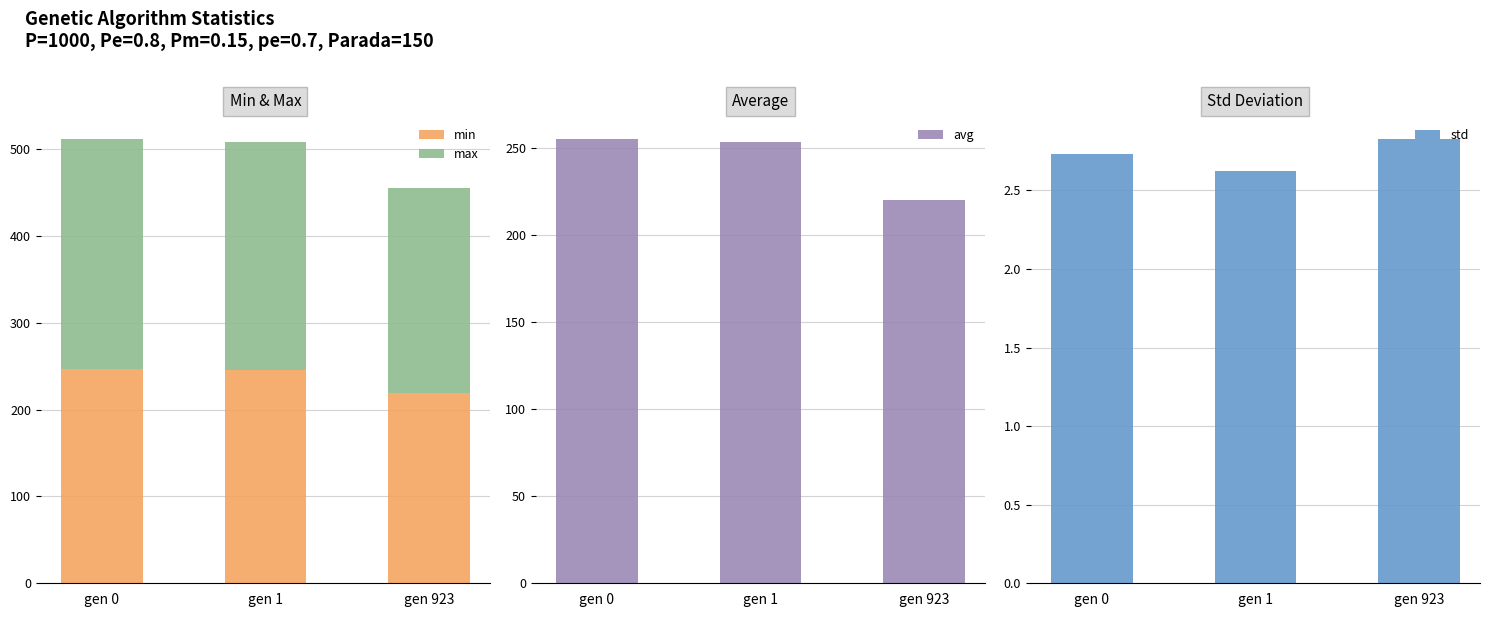

What is the smallest value displayed?

2.6